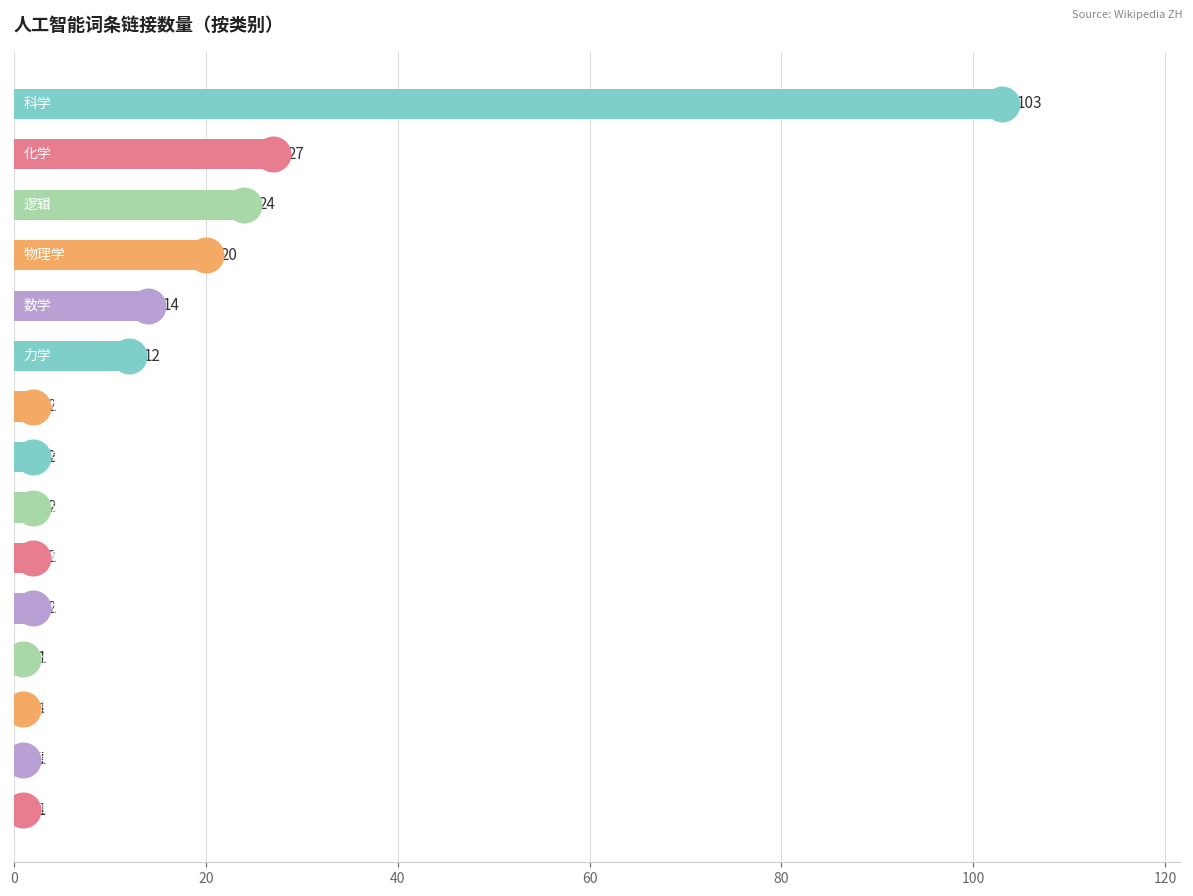

What is the value of the 12th bar from the top?

1